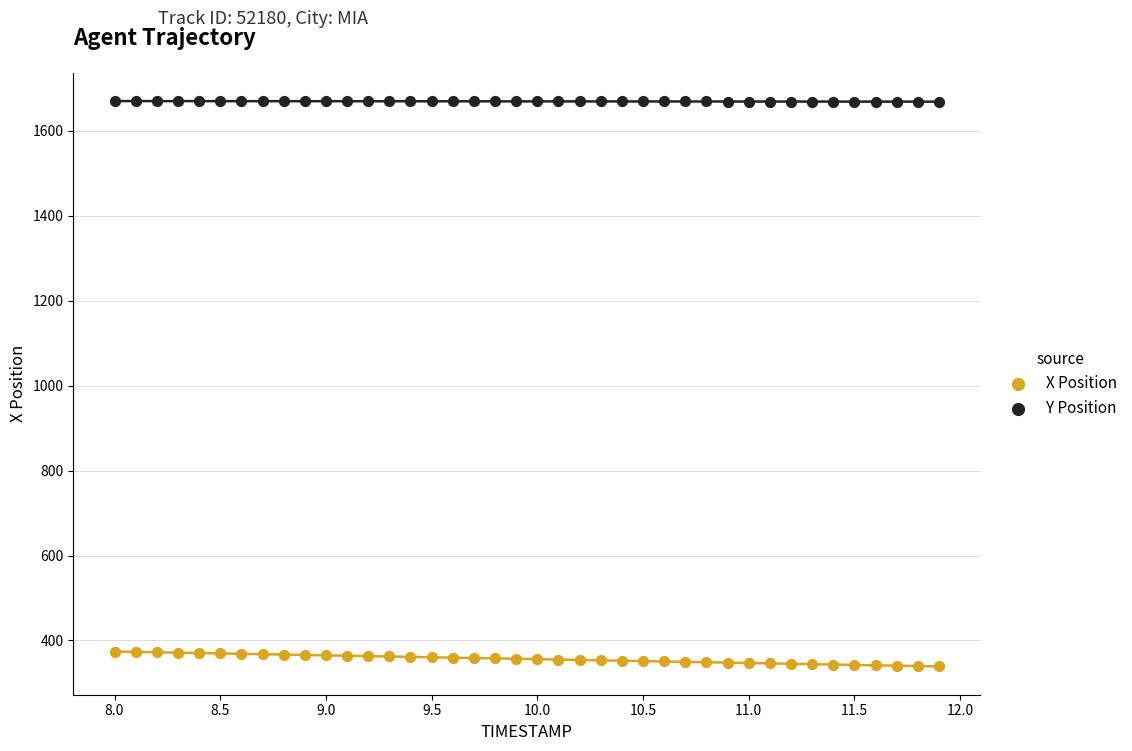

Across all data points, what is the range of X values (max minus min)?

3.9